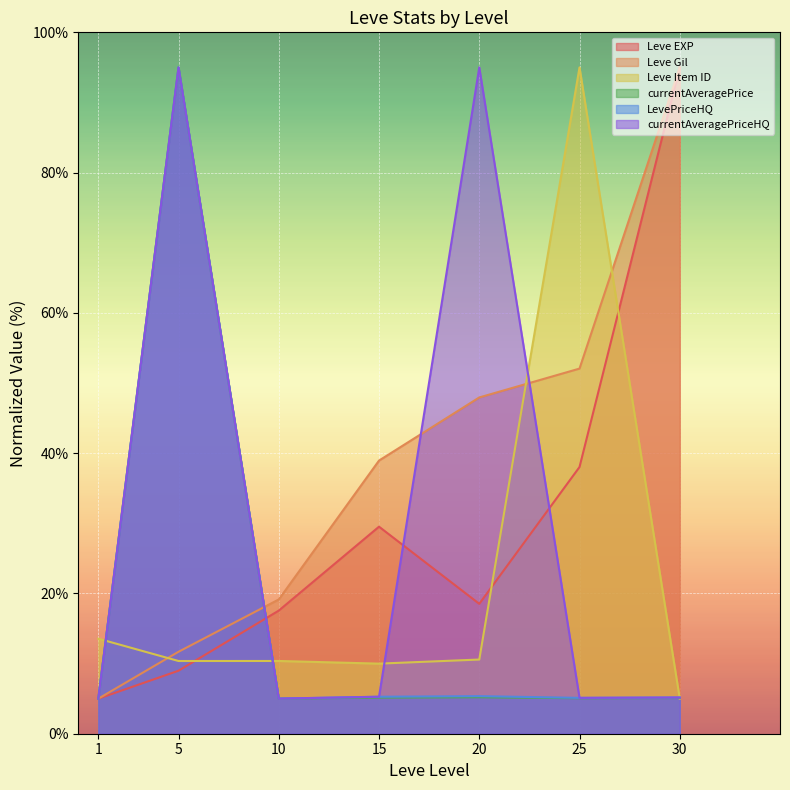

How many interior local valleys does the currentAveragePriceHQ series have?

2